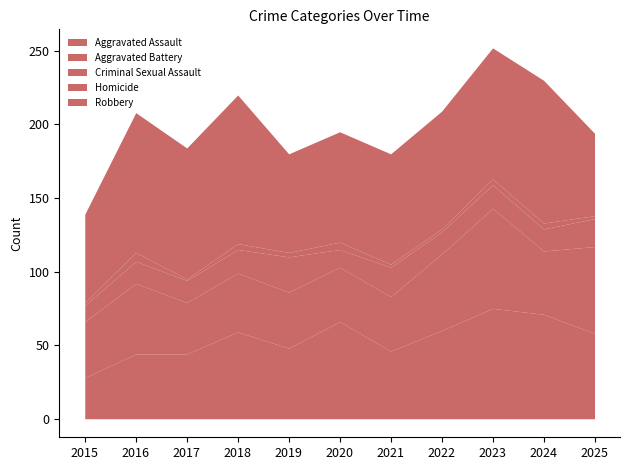

Where is the first local maximum for Homicide?

2016